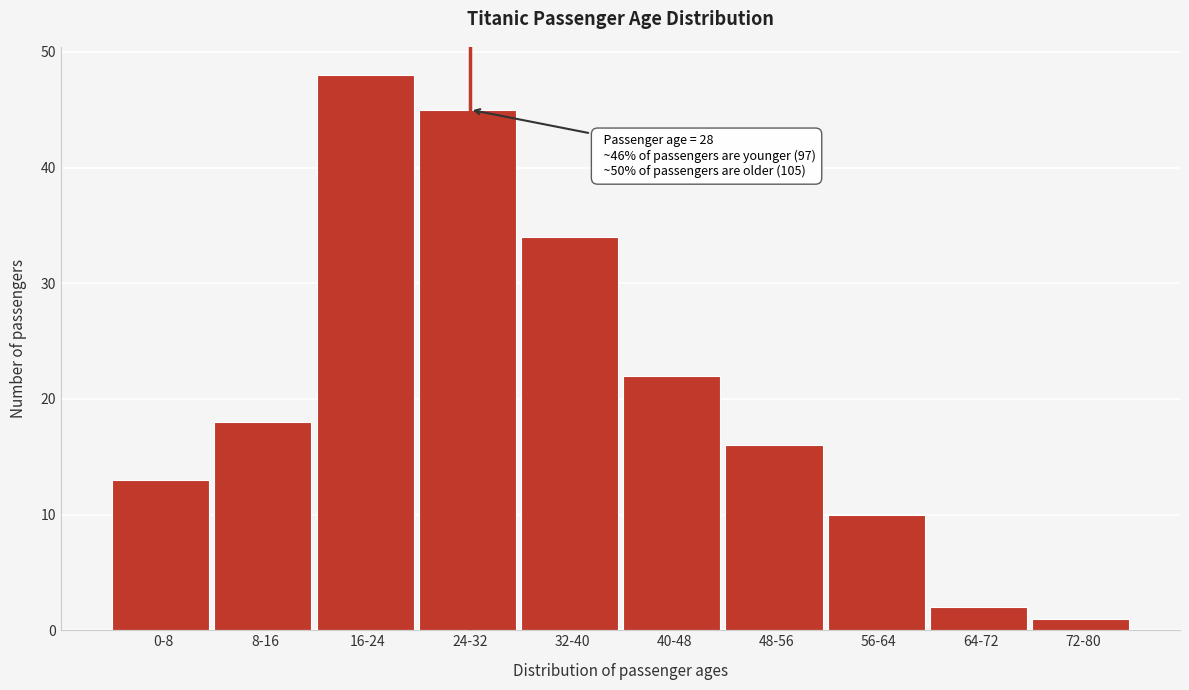

Reading left to right, extract all data points from this chart.

0-8=13	8-16=18	16-24=48	24-32=45	32-40=34	40-48=22	48-56=16	56-64=10	64-72=2	72-80=1